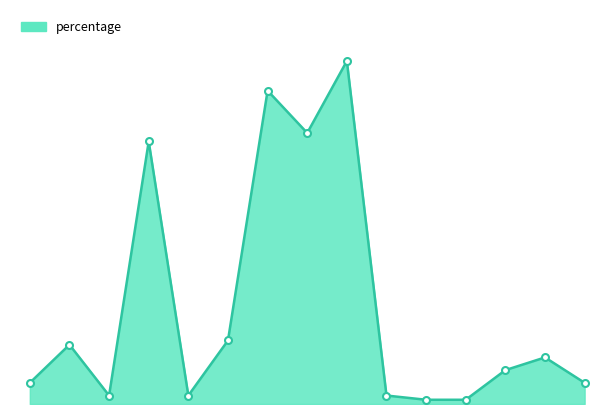

What is the minimum value shown in the chart?

0.3